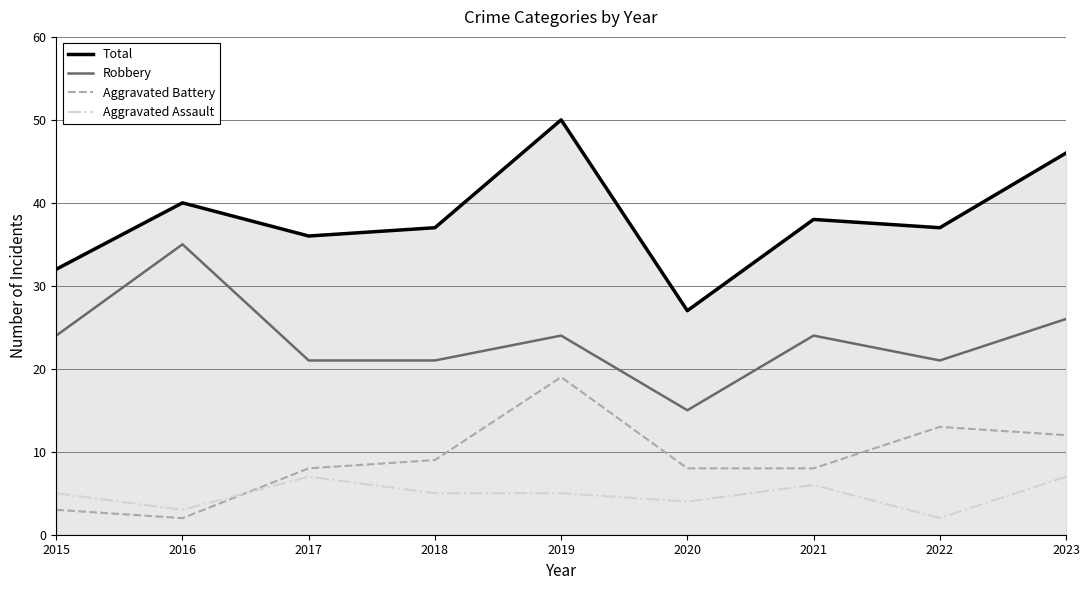

Which series has the largest range (max minus min)?

Total